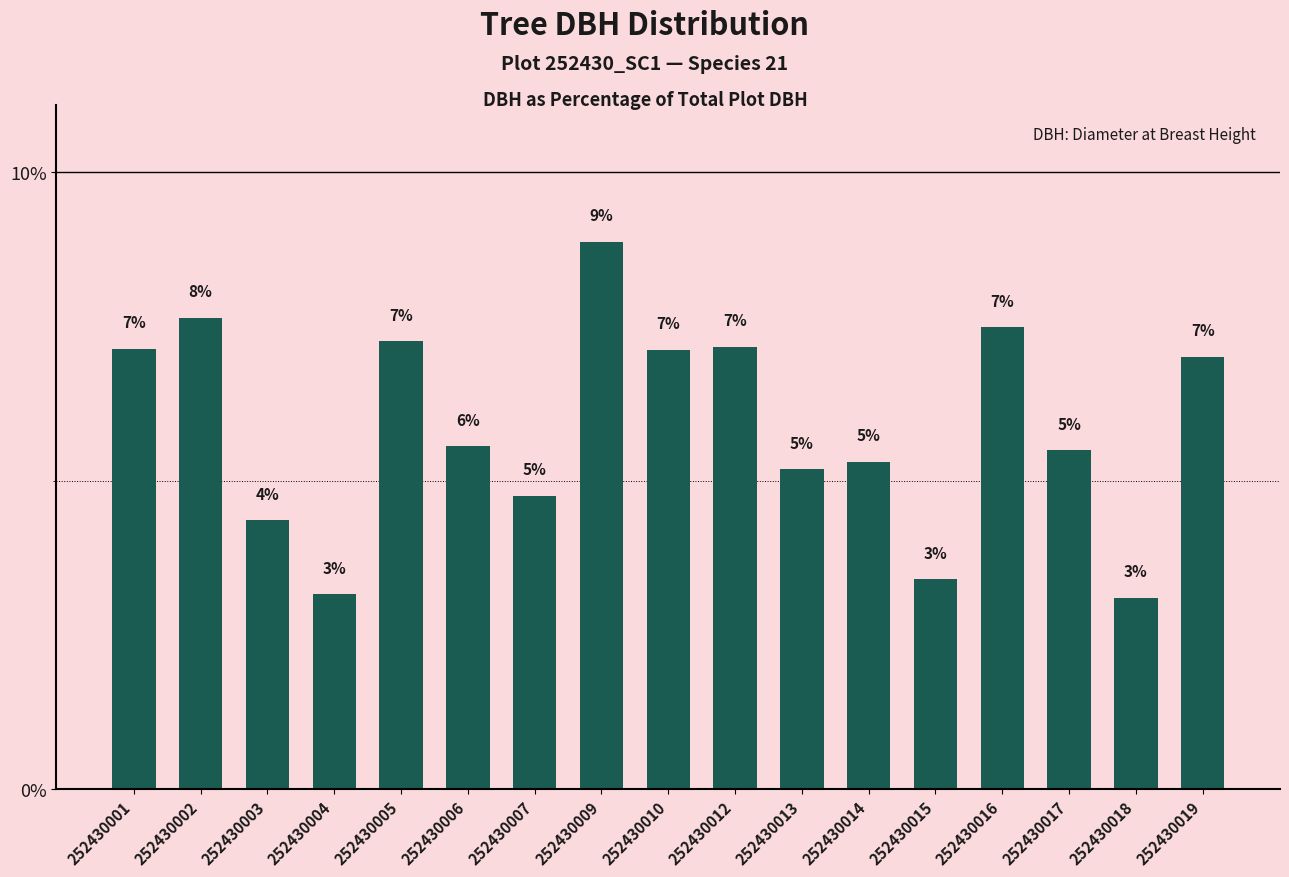

What is the difference between the values at 252430005 and 252430016?

0.2